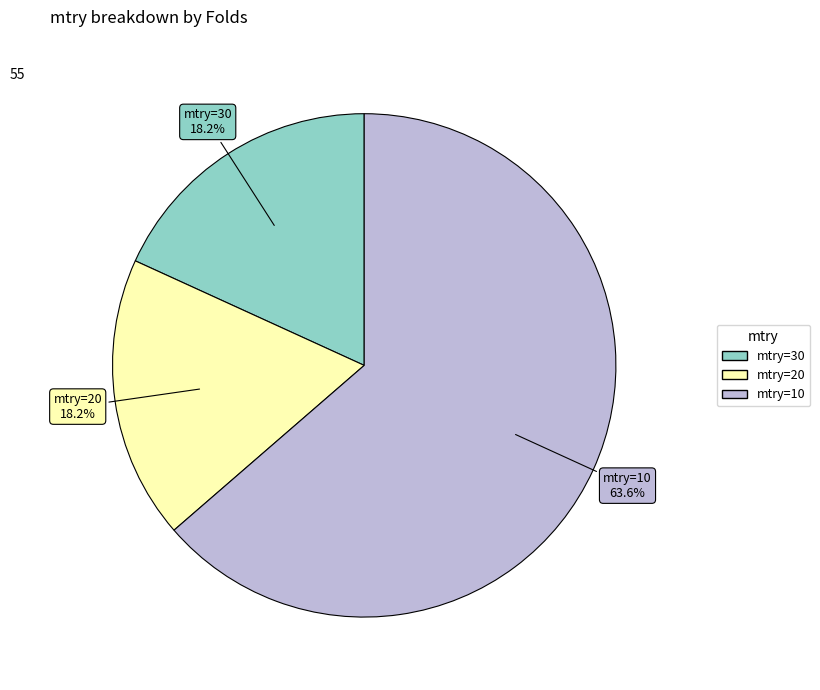

How many segments does this pie chart have?

3